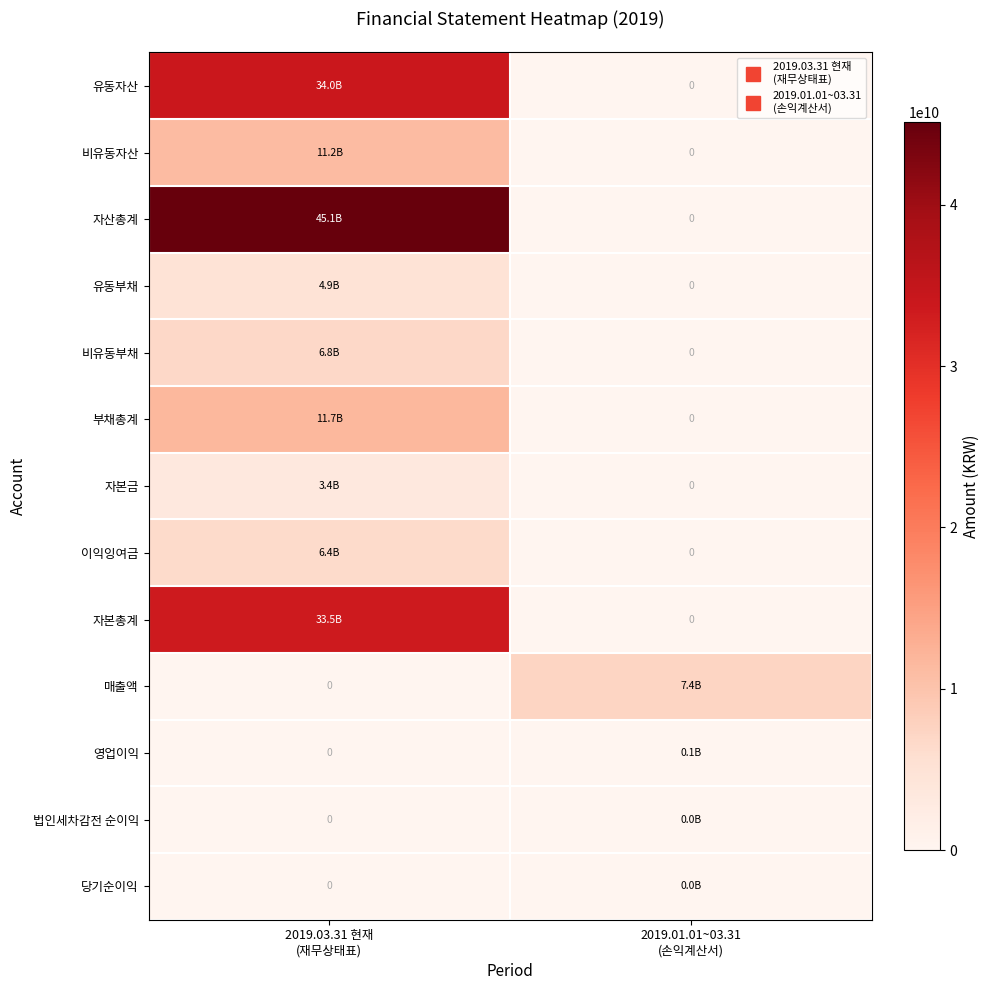

Which has a higher value, 2019.03.31 현재
(재무상태표) or 2019.01.01~03.31
(손익계산서)?

2019.03.31 현재
(재무상태표)